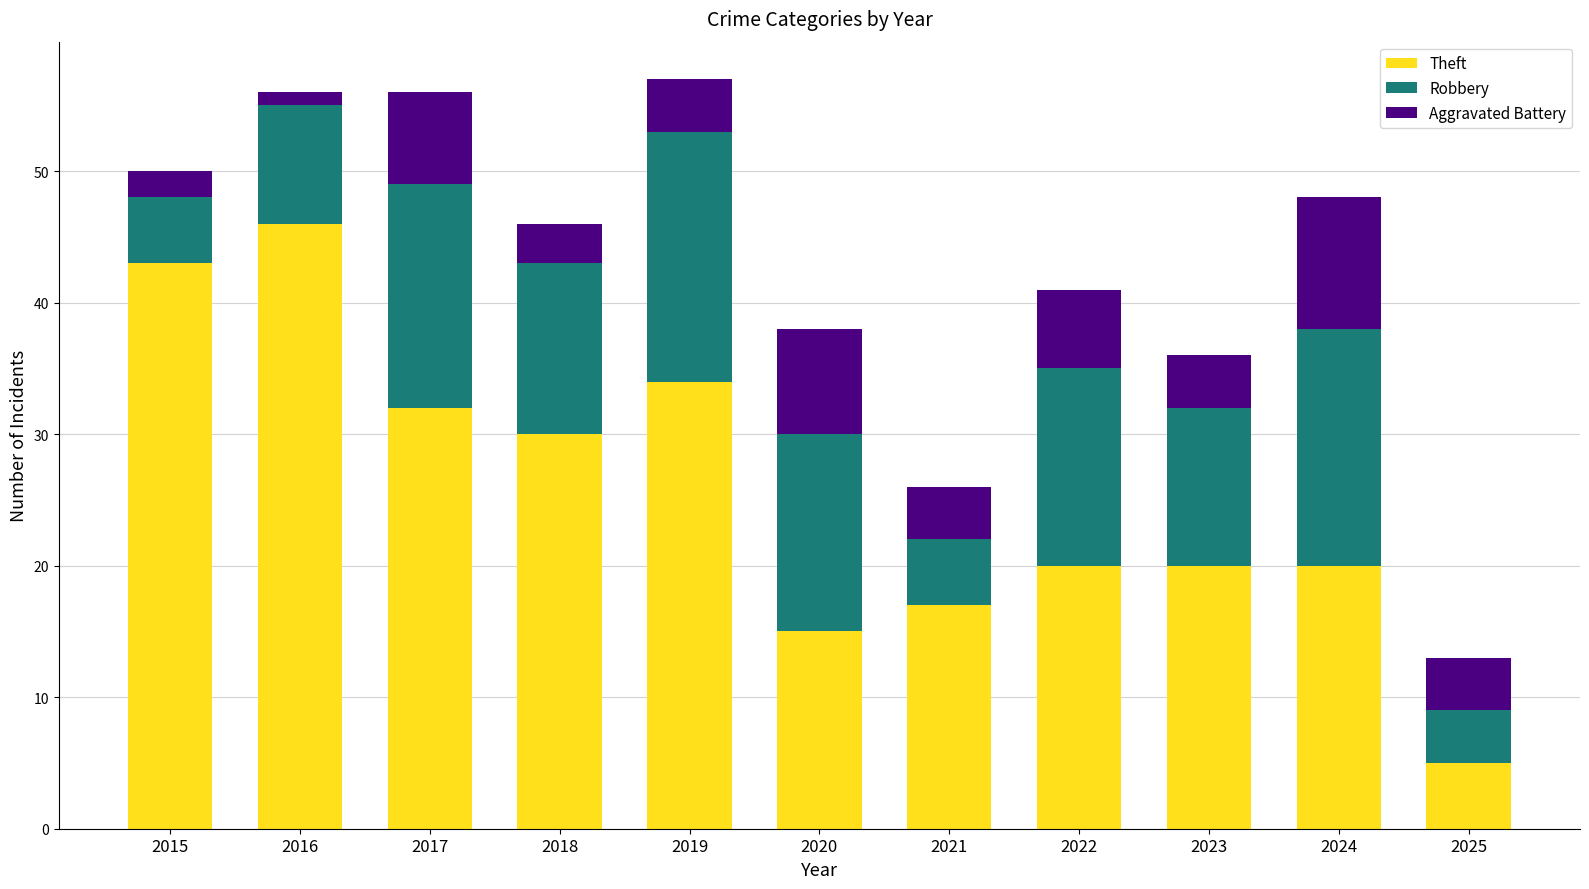

The value of Theft at 2016 is 79. True or false?

False